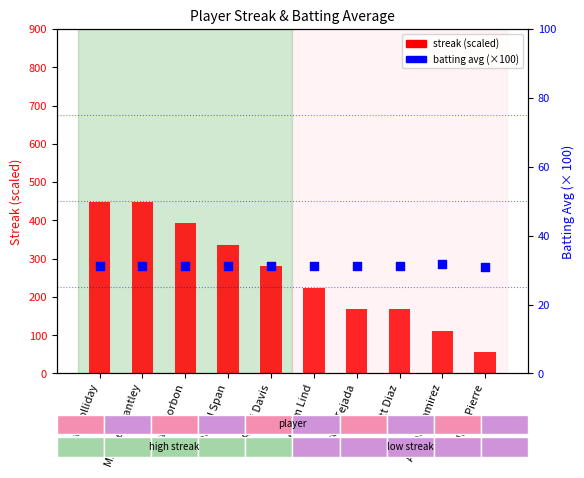

What is the total value across all series at Matt Holliday?

479.3